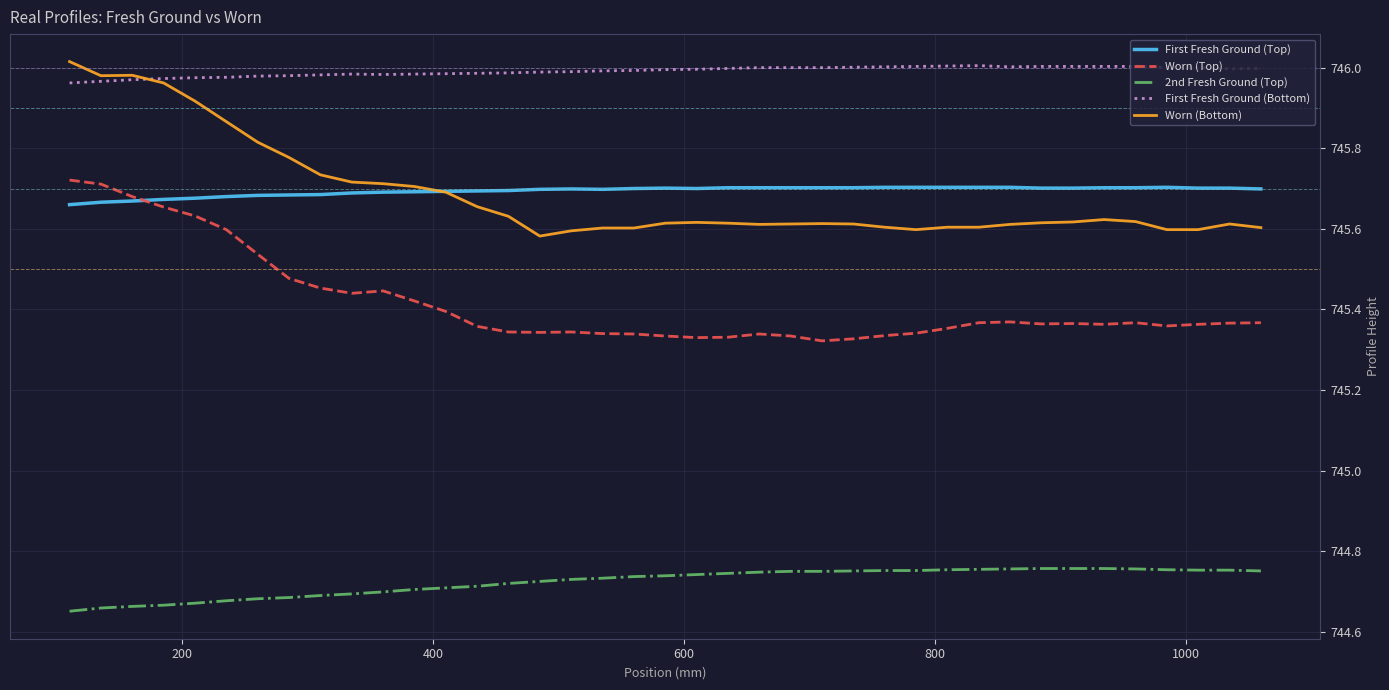

What is the sum of all First Fresh Ground (Top) values?

29082.1